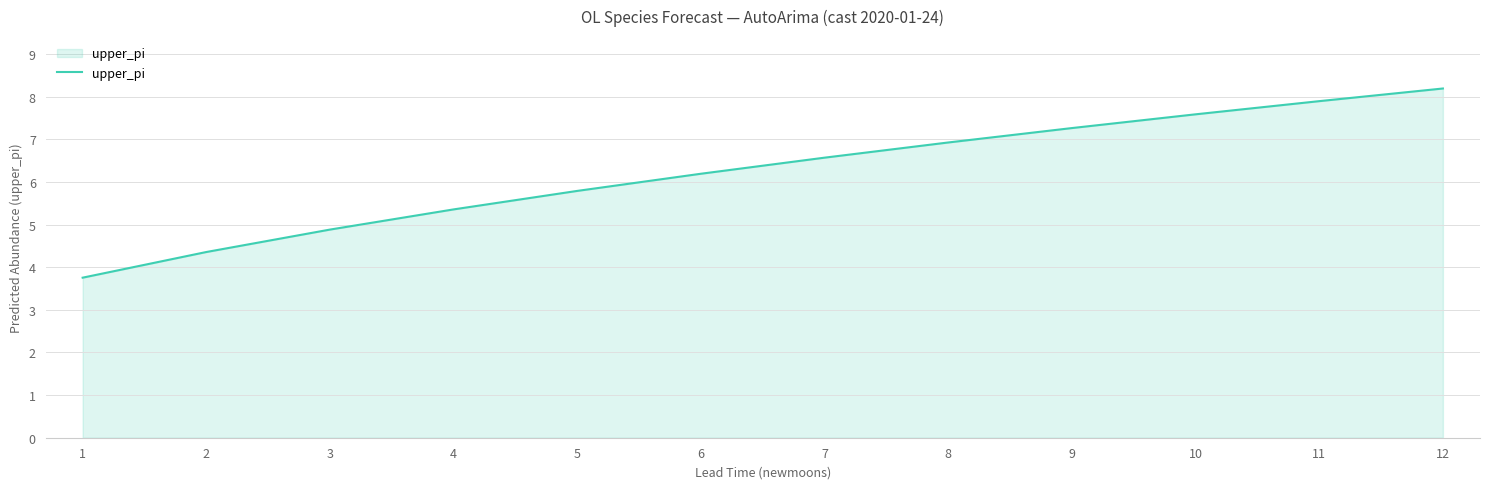

Reading right to left, transcribe all the data shown in this chart.

12=8.2	11=7.9	10=7.6	9=7.3	8=6.9	7=6.6	6=6.2	5=5.8	4=5.4	3=4.9	2=4.4	1=3.8